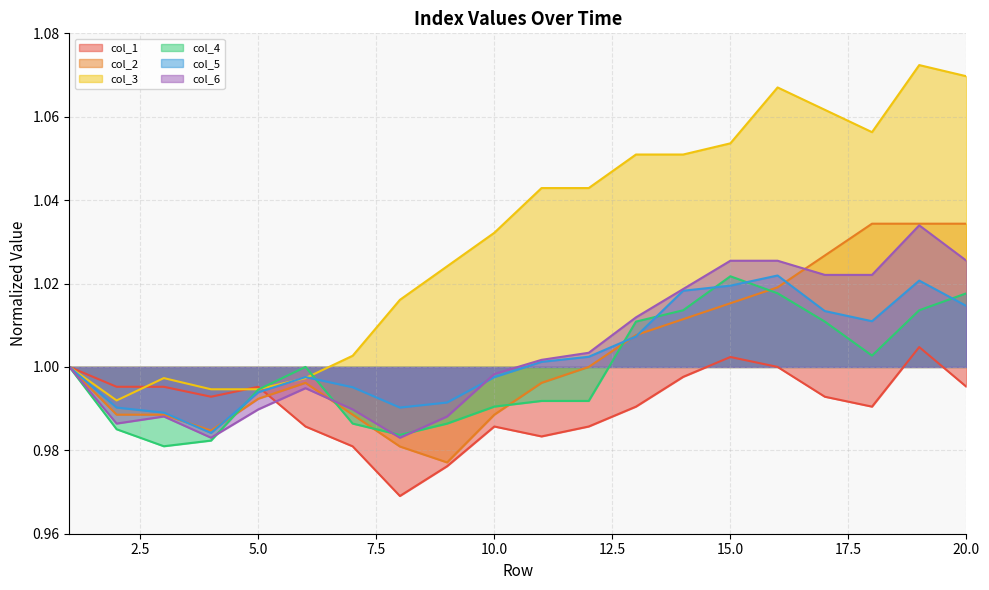

What is the greatest value displayed?

1.1